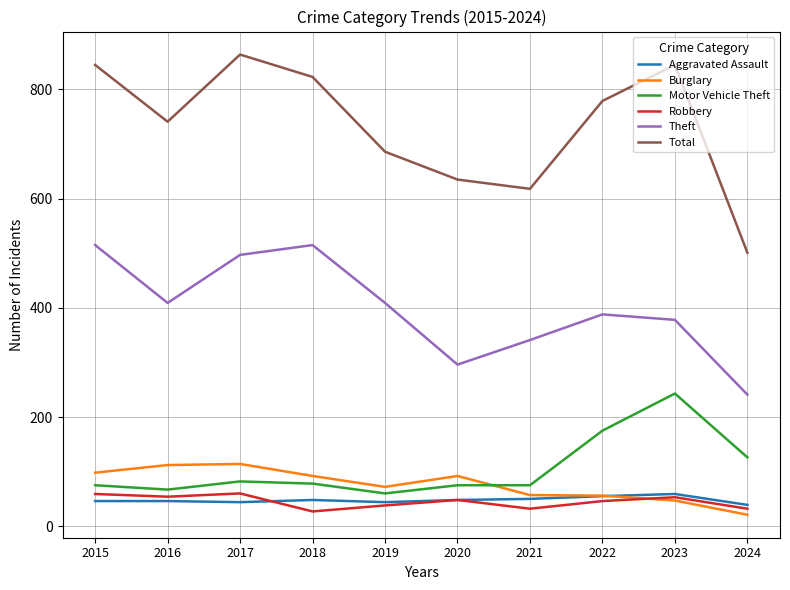

Is the value of Robbery at 2024 greater than the value of Theft at 2023?

No